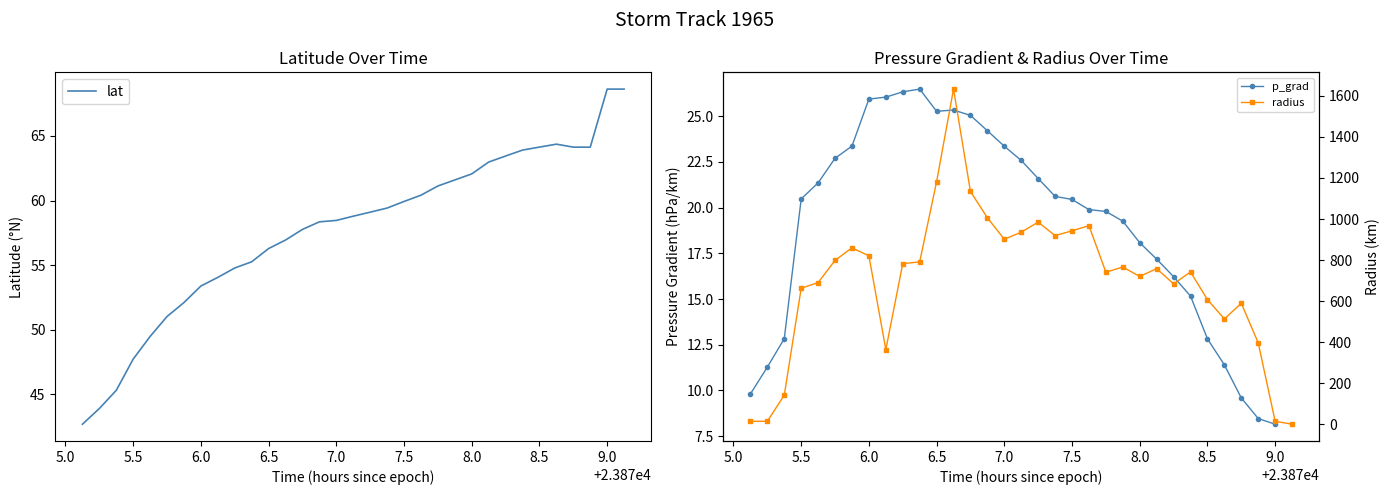

Which series has the largest total across all categories?

radius